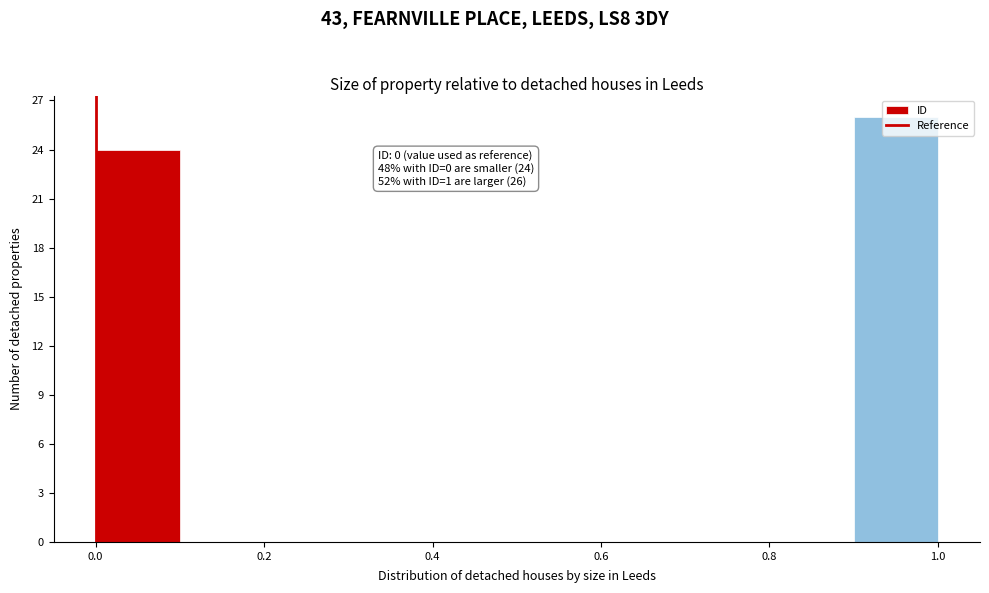

Over which range of the x-axis is the bar tallest?

0.9 to 1.0